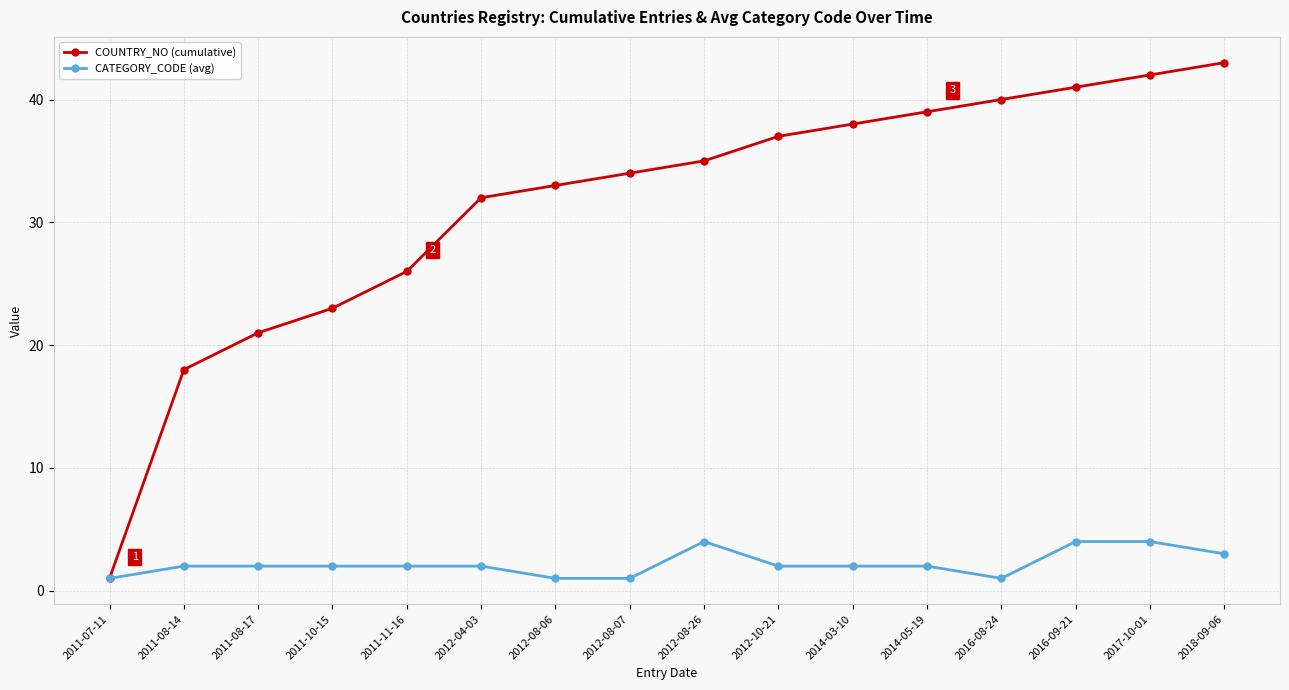

Read the CATEGORY_CODE (avg) value at 2012-08-07.

1